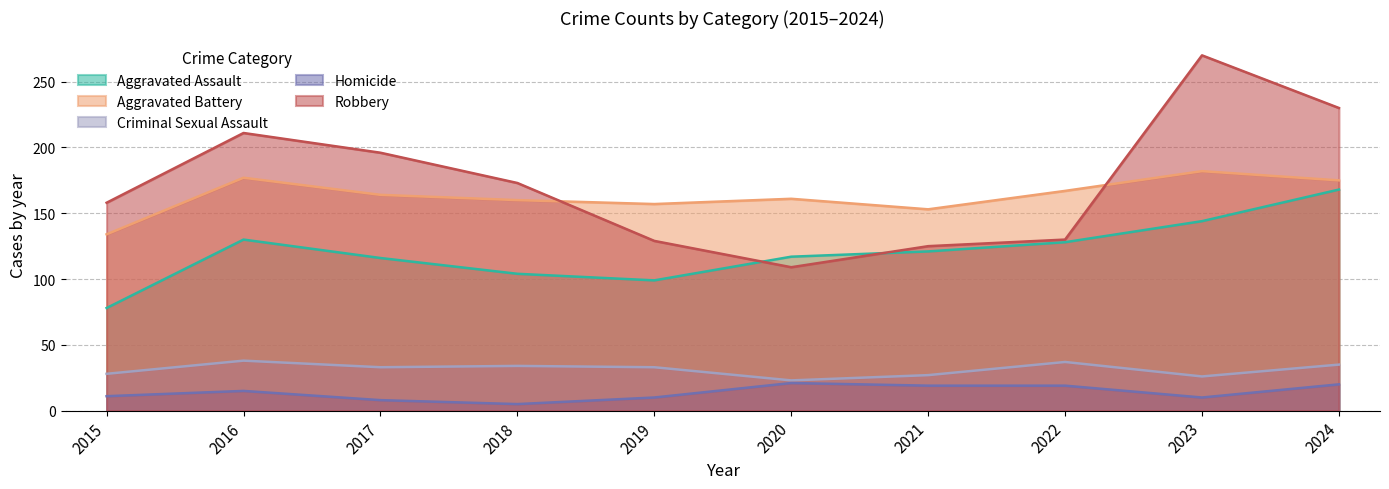

List the series in order of their peak value, lowest first.

Homicide, Criminal Sexual Assault, Aggravated Assault, Aggravated Battery, Robbery